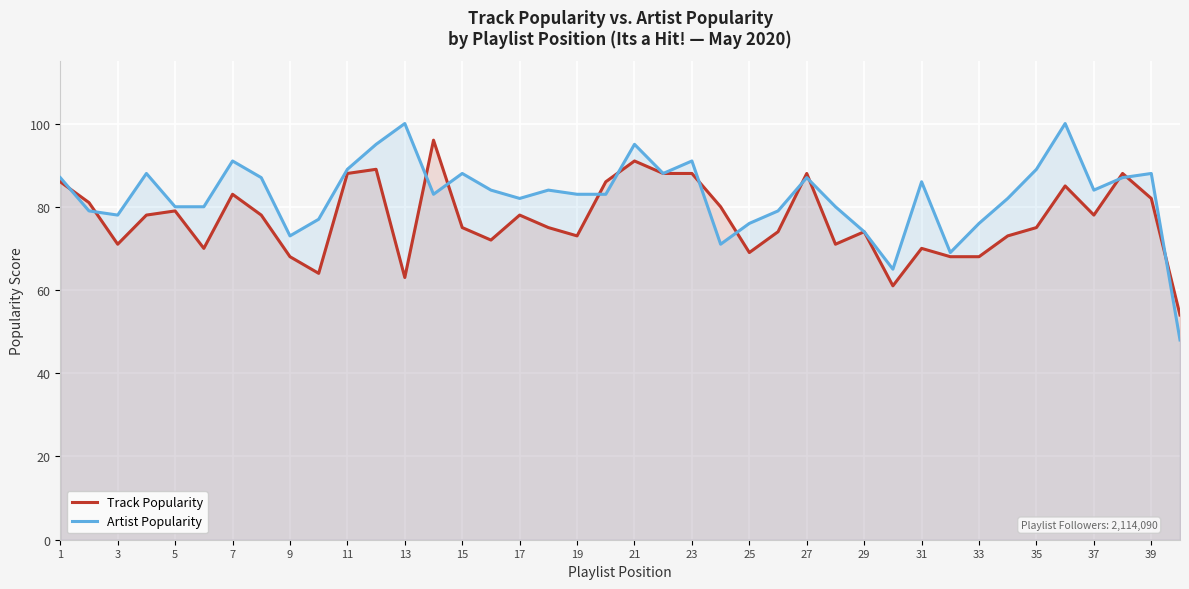

Rank the series at 19 from lowest to highest value.

Track Popularity, Artist Popularity